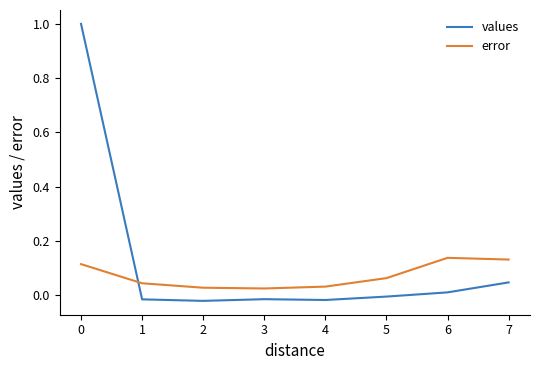

After their last crossing, which series has the higher values: error or values?

error